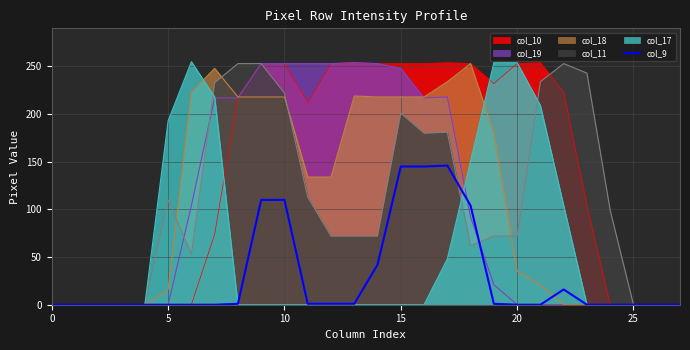

The chart shows a value of 0 at 21. True or false?

True